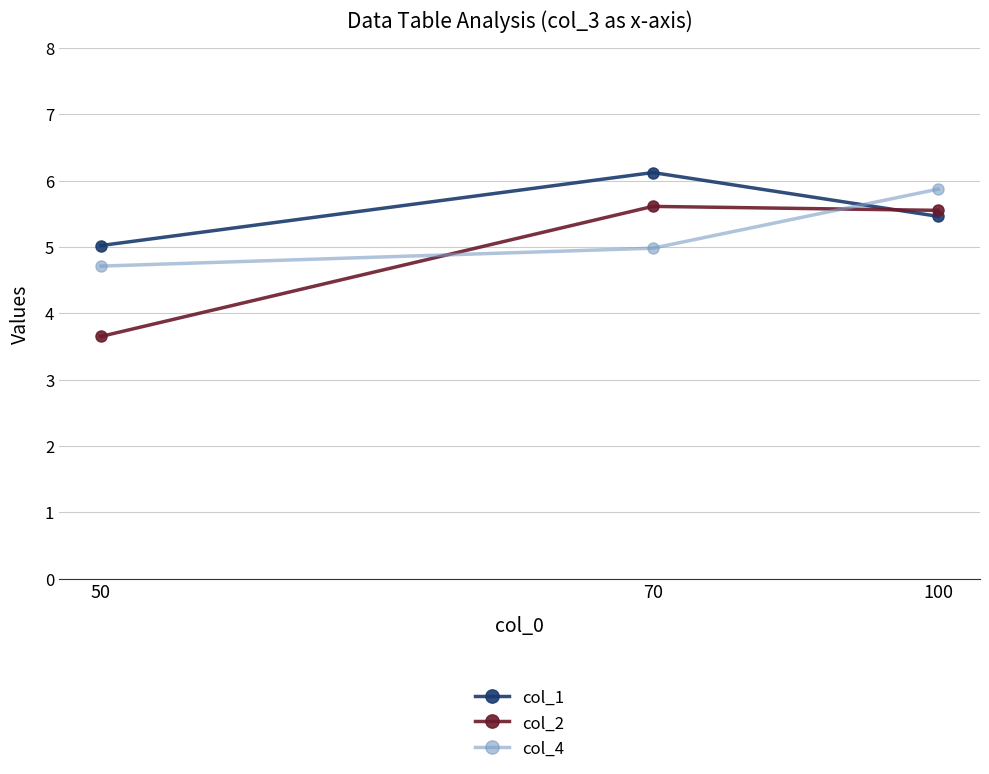

What is the value of the col_1 point at the 2nd from the left?

6.1